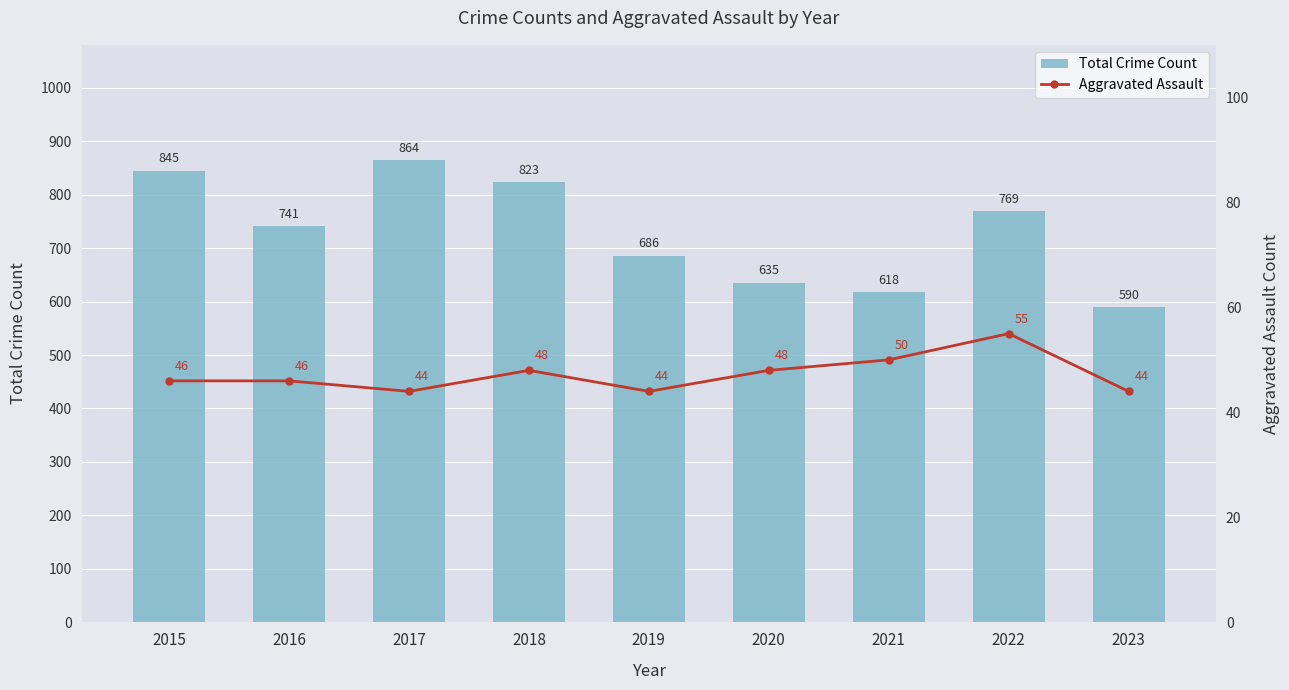

What is the difference between the highest and lowest values at 2020?

587